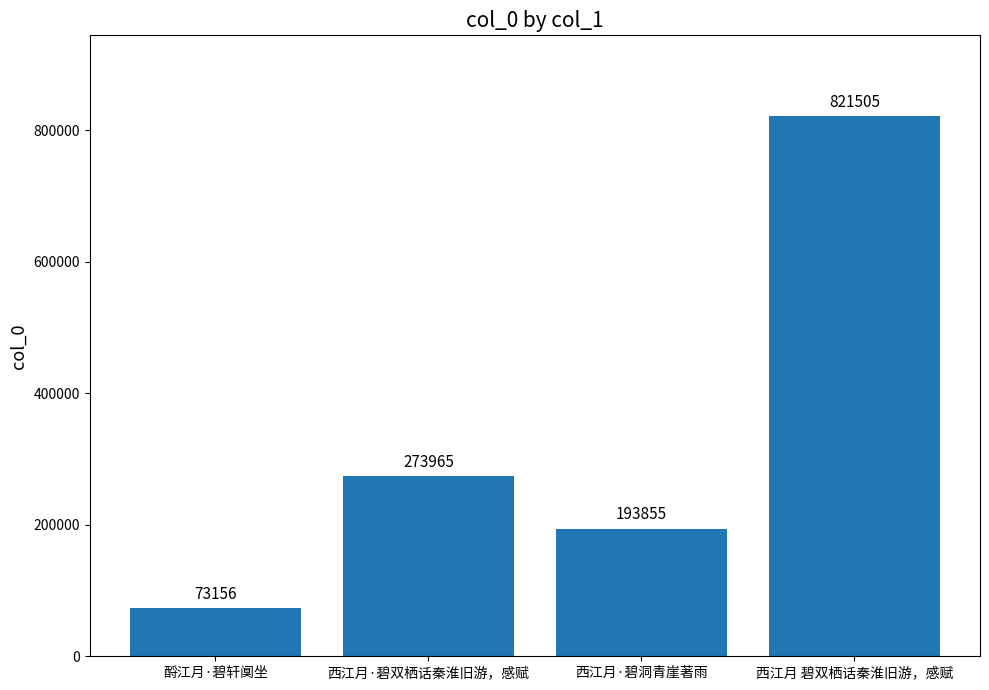

What is the label of the 1st bar from the right?

西江月 碧双栖话秦淮旧游，感赋